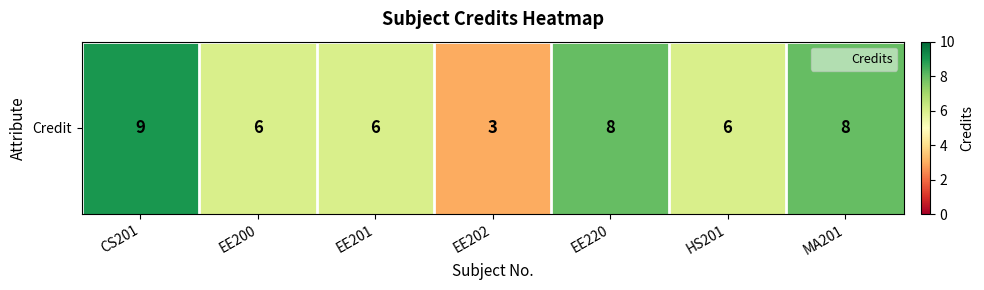

Between CS201 and EE201, which is larger?

CS201